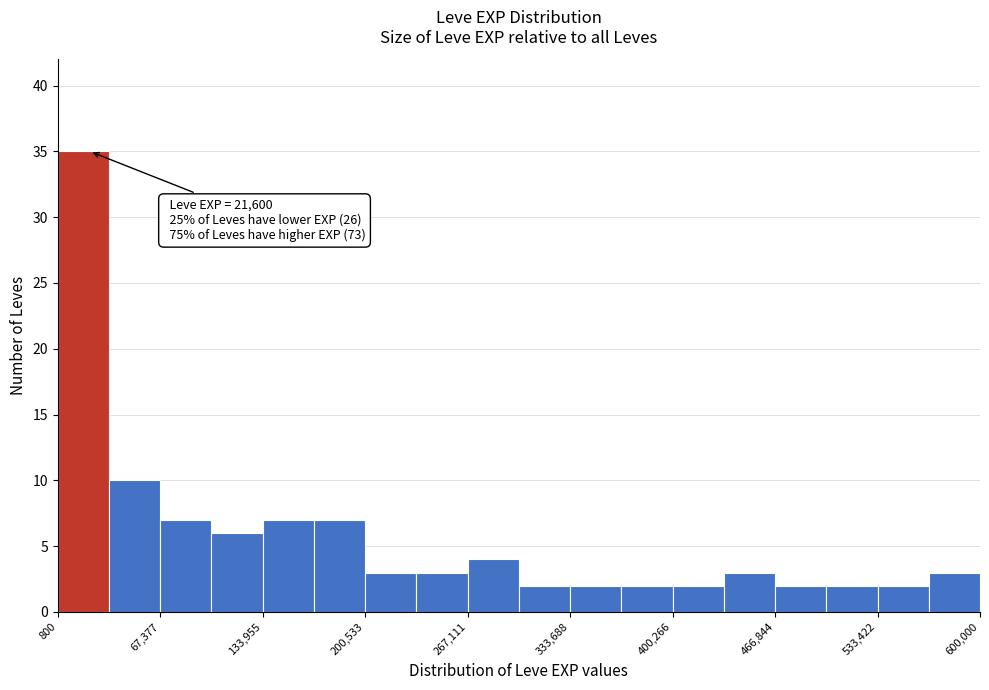

Read against the x-axis, roughly where is the centre of the tallest bar?

20000